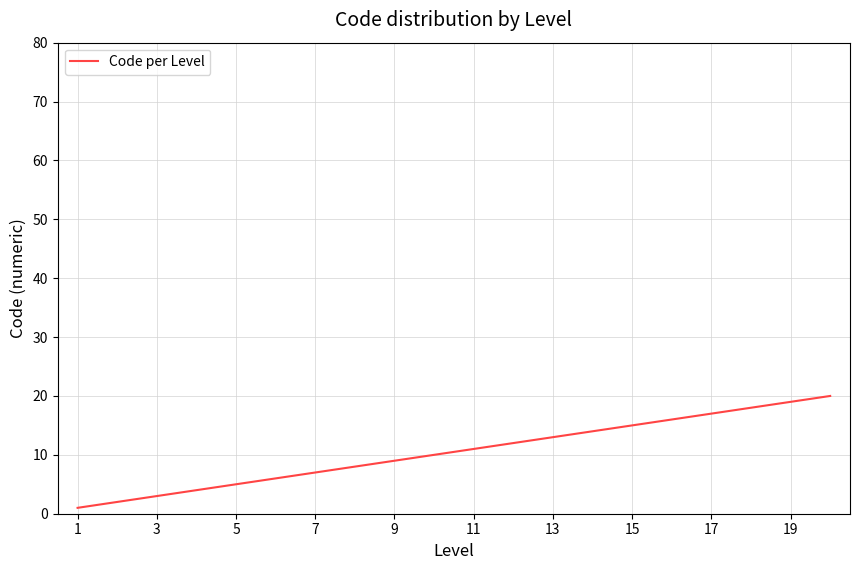

What is the greatest value displayed?

20